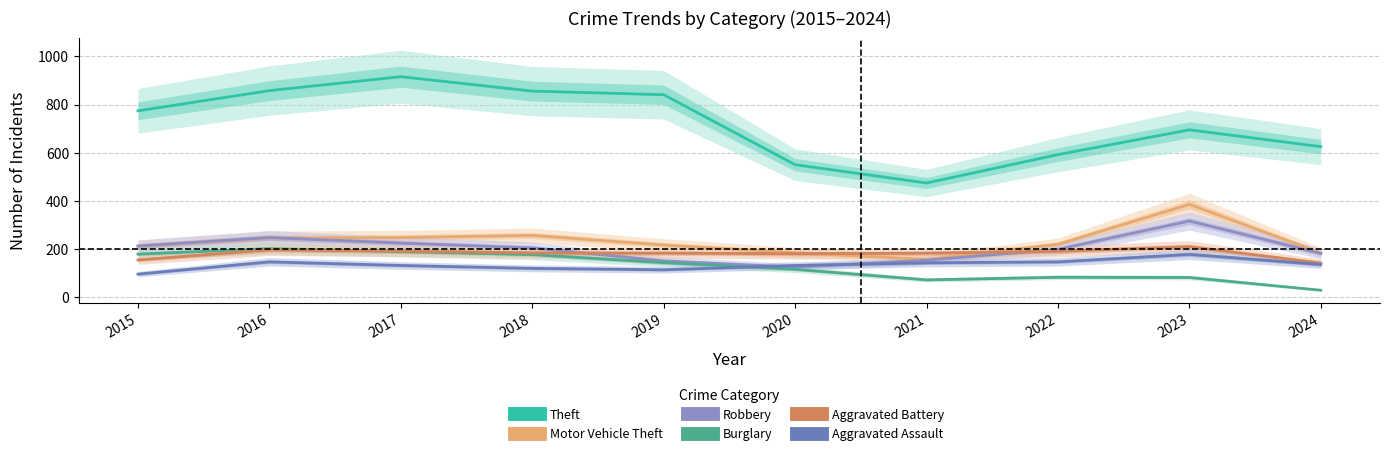

Rank the categories by Burglary value from lowest to highest.

2024, 2021, 2023, 2022, 2020, 2019, 2018, 2015, 2017, 2016